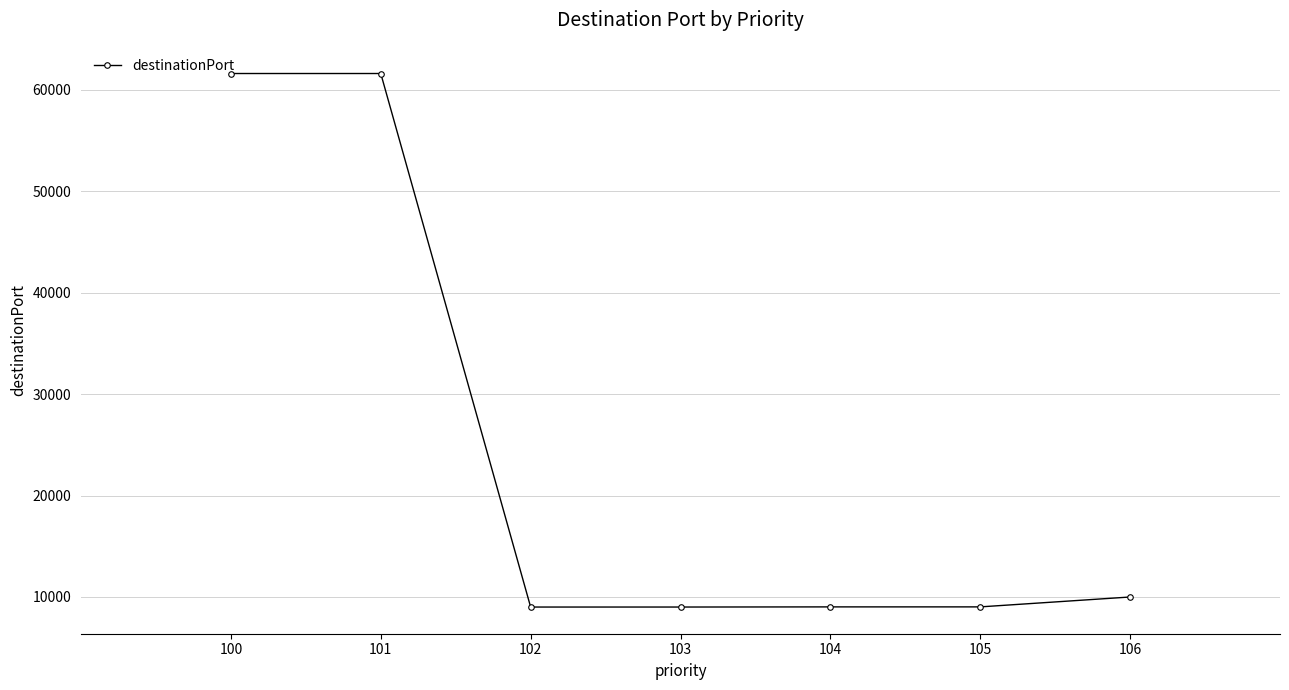

What is the value of the 4th point from the left?

9009